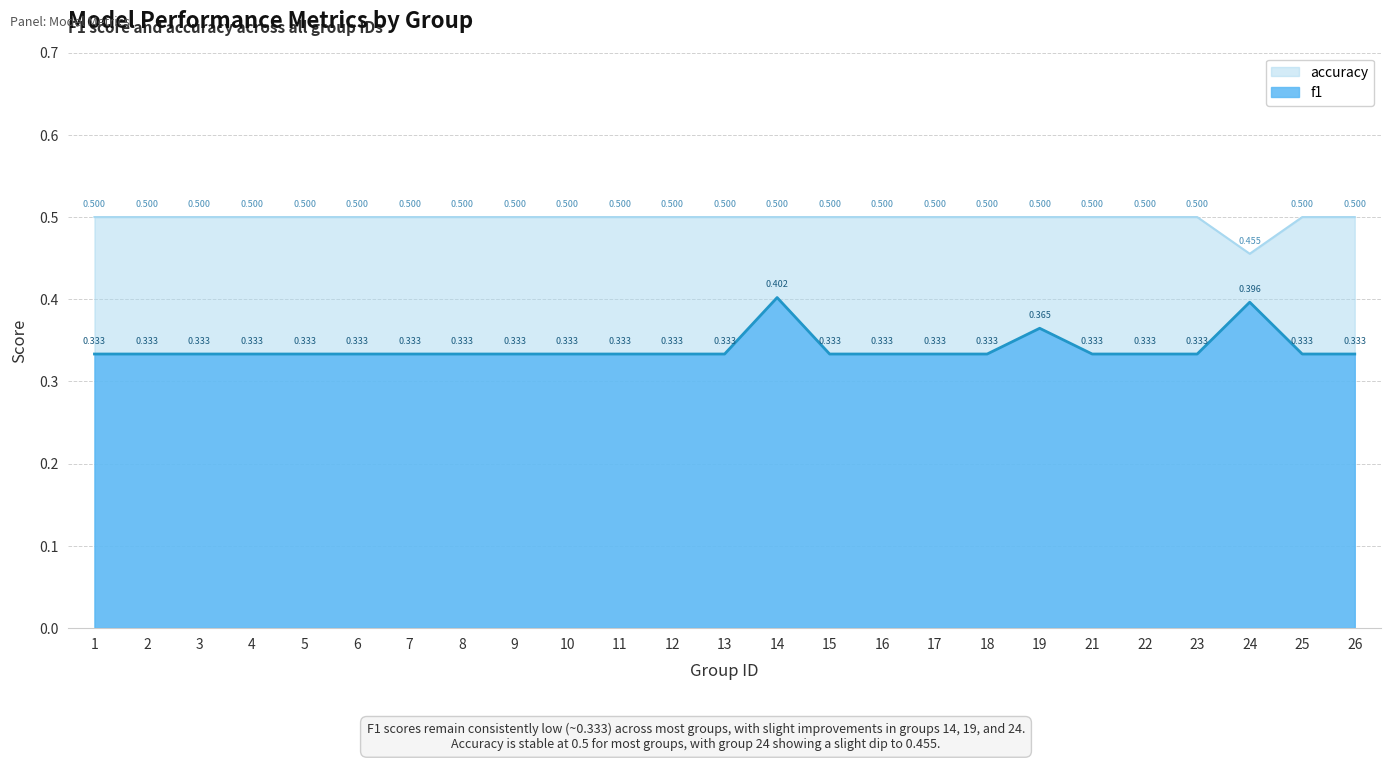

What is the spread (max minus min) of values at 25?

0.2